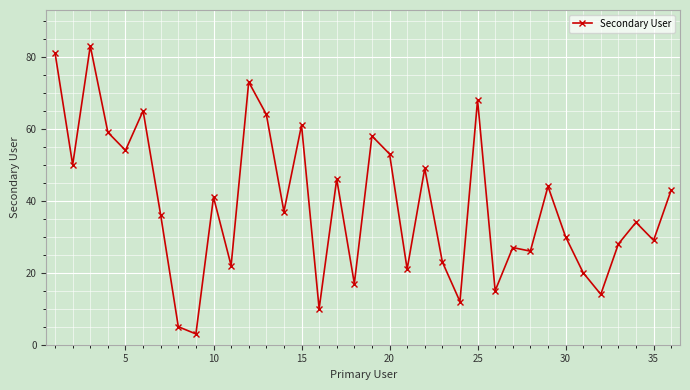

What is the value of the 1st point from the left?

81